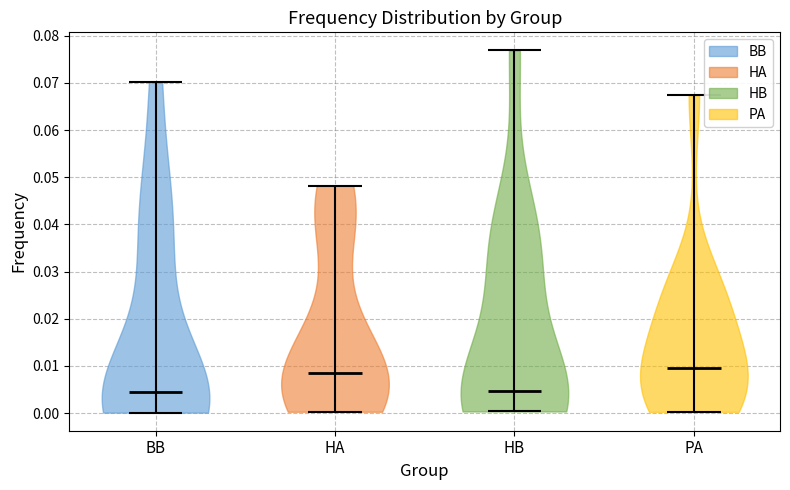

Where does the median line of the violin for BB sit on the y-axis? The values are not printed on the chart, so give them approximately, as read against the axis.

0.004